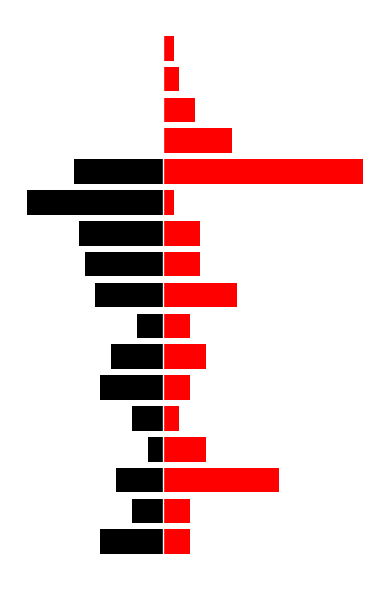

Rank the series at 5 from lowest to highest value.

hard_coral, algae